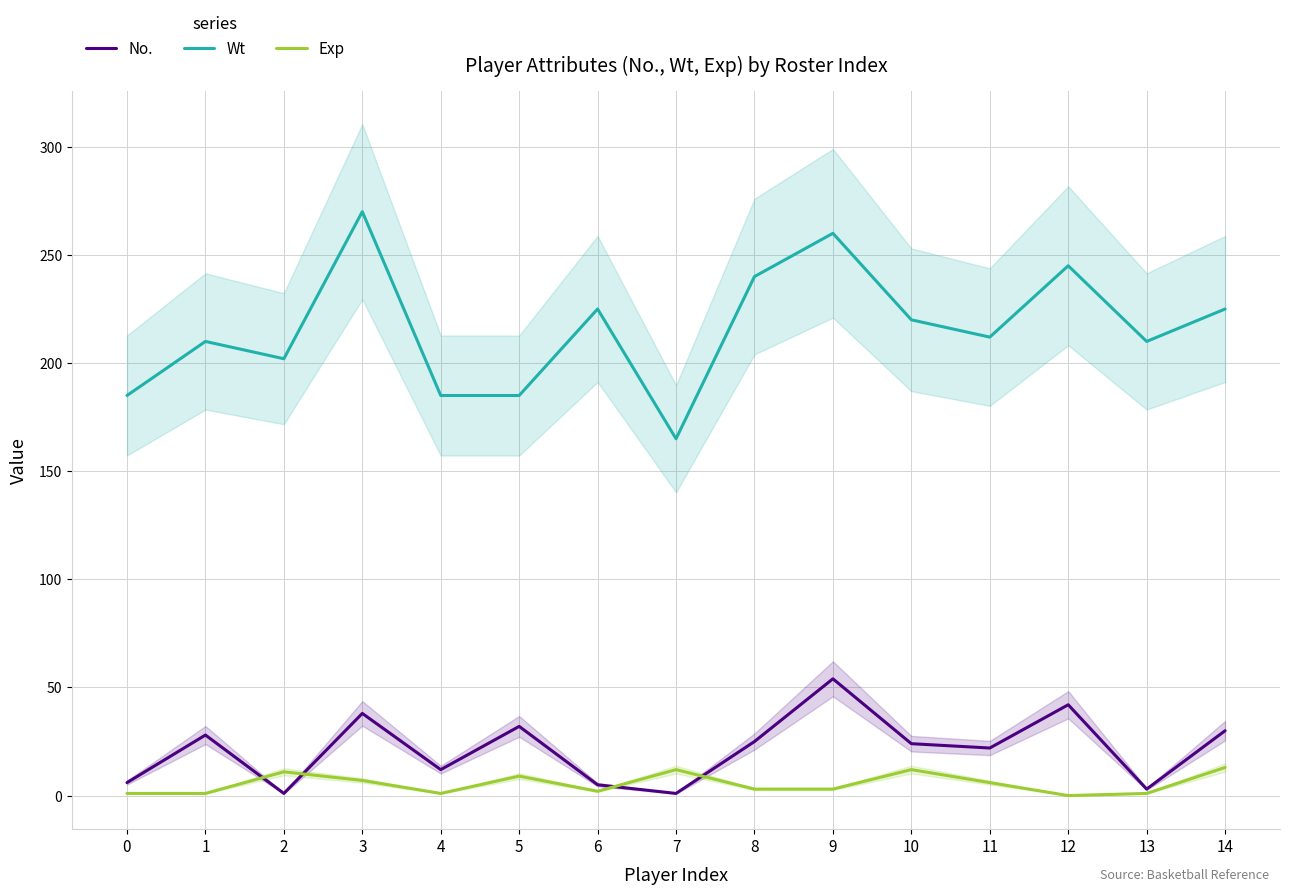

True or false: No. and Wt cross at least once.

False